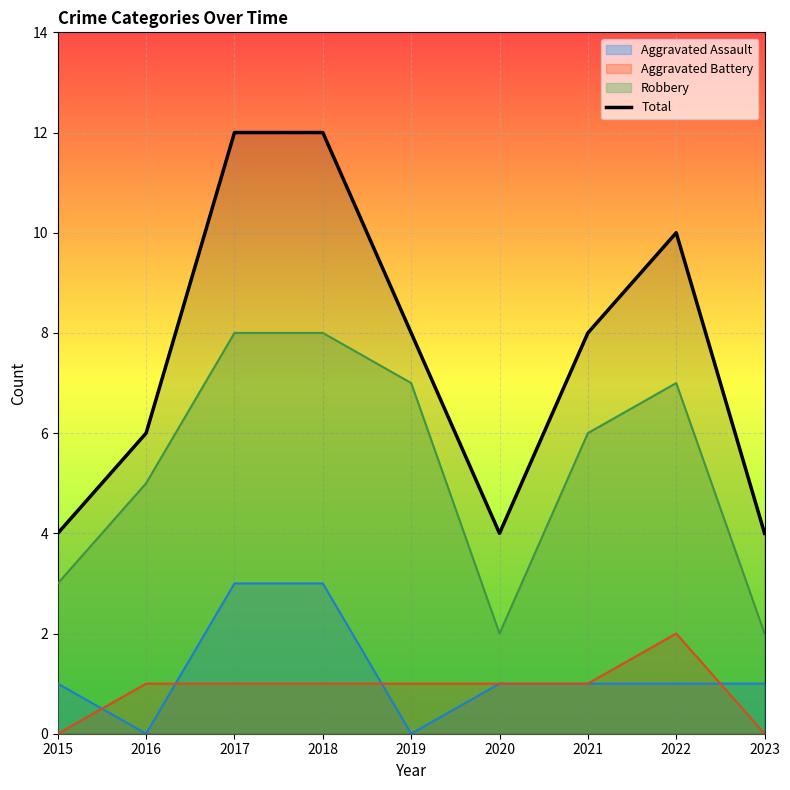

What is the minimum value for Robbery line?

2